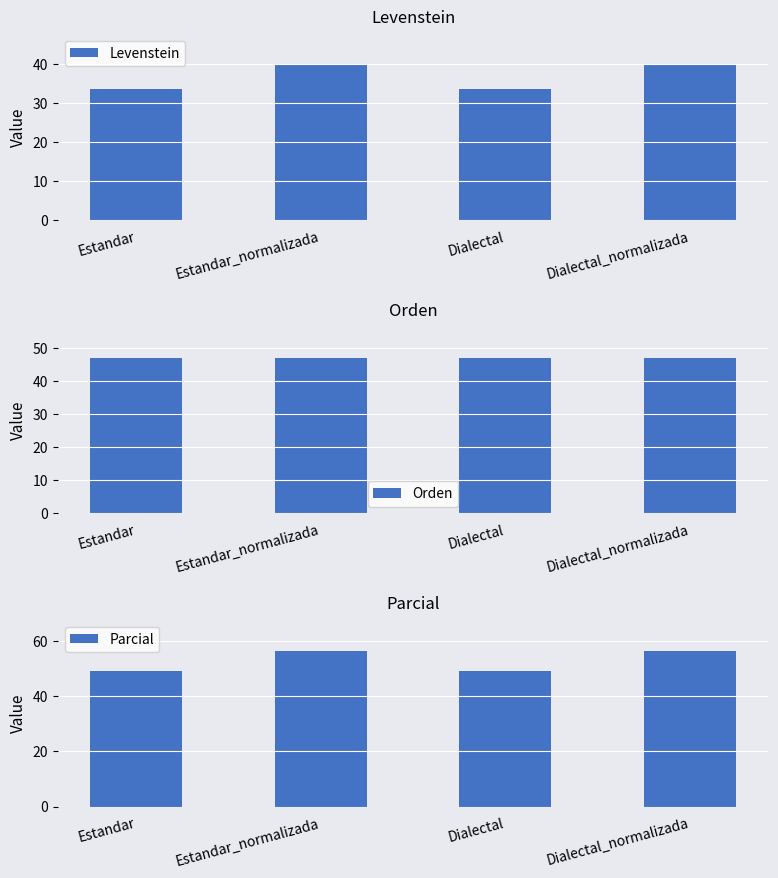

Where does the Levenstein series first go above 39?

Estandar_normalizada